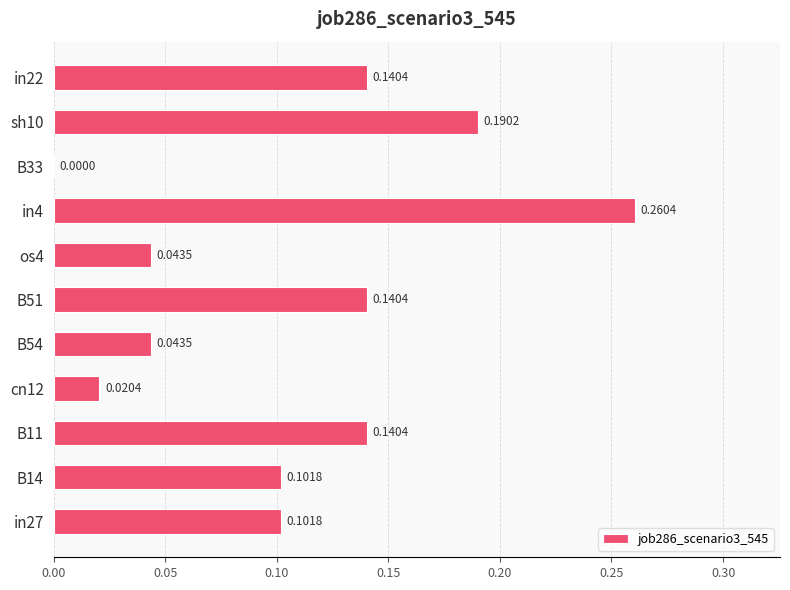

What is the sum of all values?

1.2